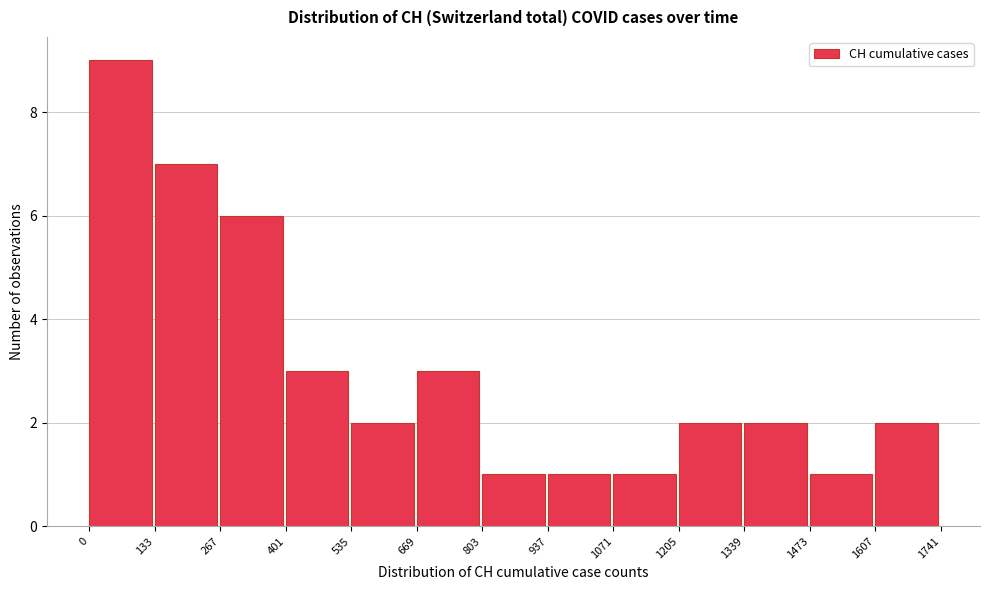

Reading left to right, transcribe this chart: for each bar, give the range it covers on the x-axis and its height. The values are not printed on the chart, so give them approximately, as read against the axis.

0 to 133: 9
133 to 267: 7
267 to 401: 6
401 to 535: 3
535 to 669: 2
669 to 803: 3
803 to 937: 1
937 to 1071: 1
1071 to 1205: 1
1205 to 1339: 2
1339 to 1473: 2
1473 to 1607: 1
1607 to 1741: 2